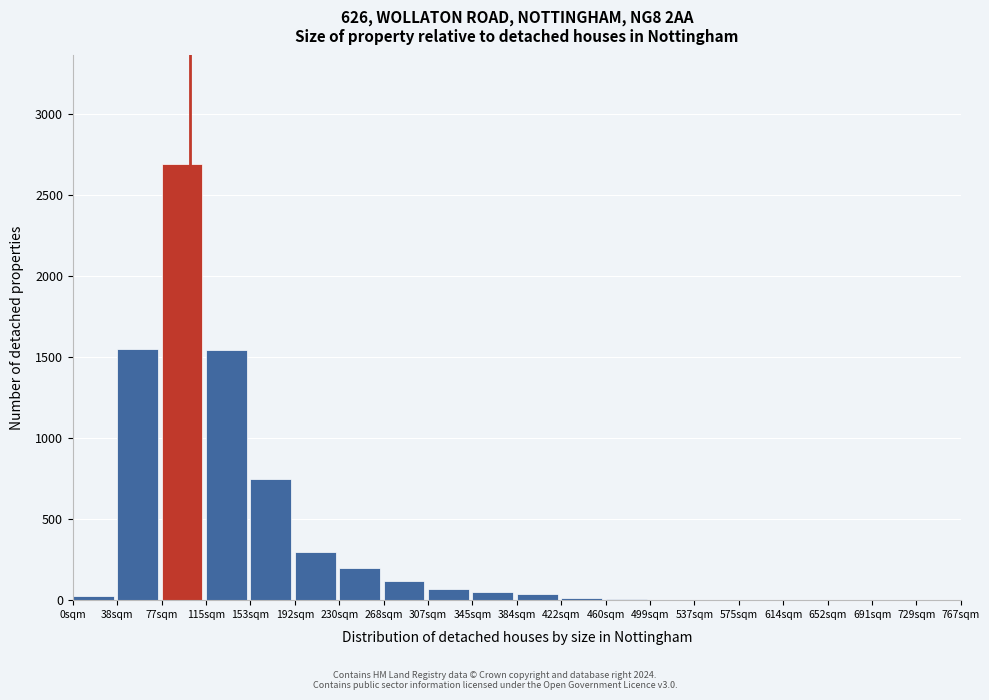

Which range on the x-axis has the tallest bar?

75 to 115